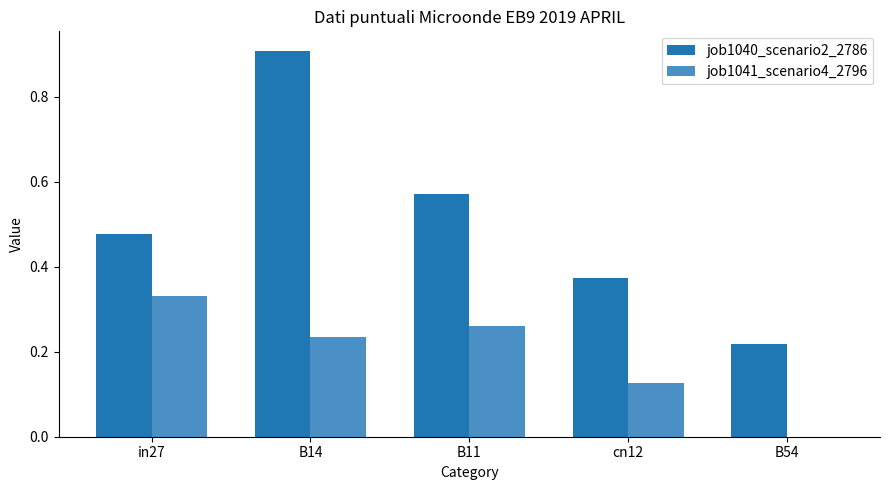

What is the highest value of the job1040_scenario2_2786 series?

0.9